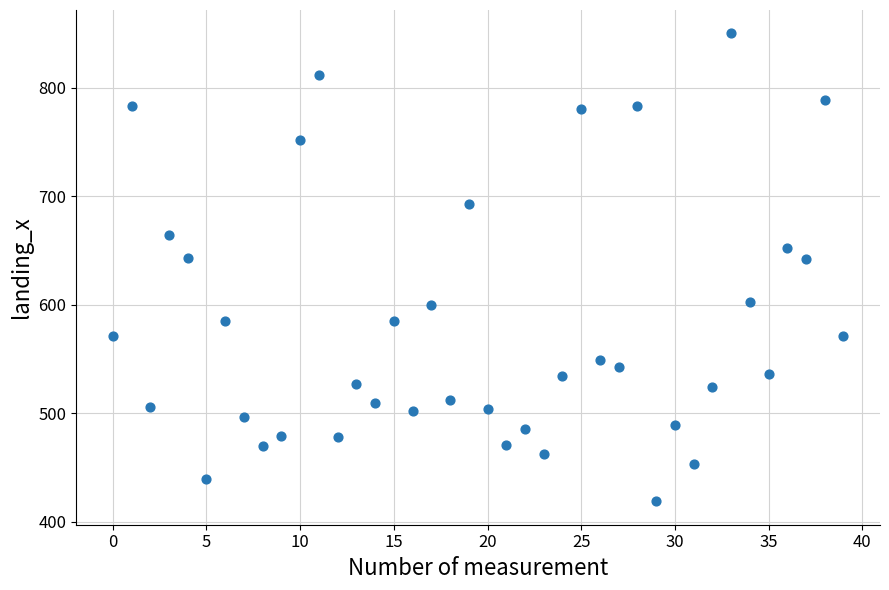

What is the range of Y values (max minus min)?

431